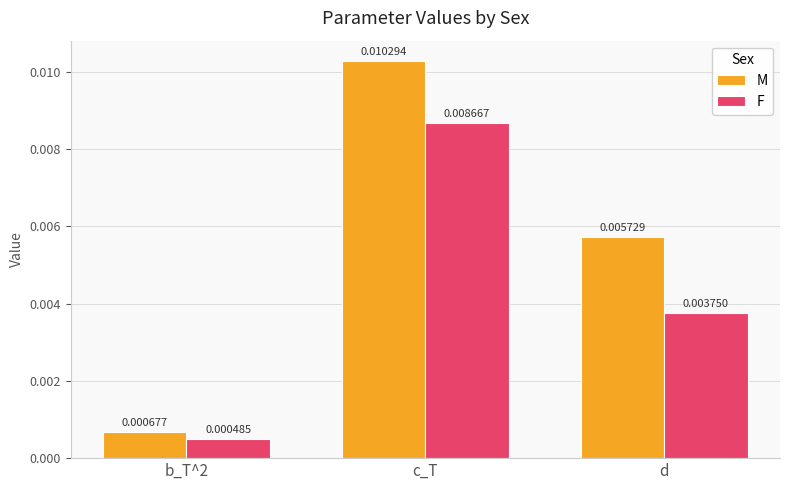

What is the label of the 1st bar from the right?

d